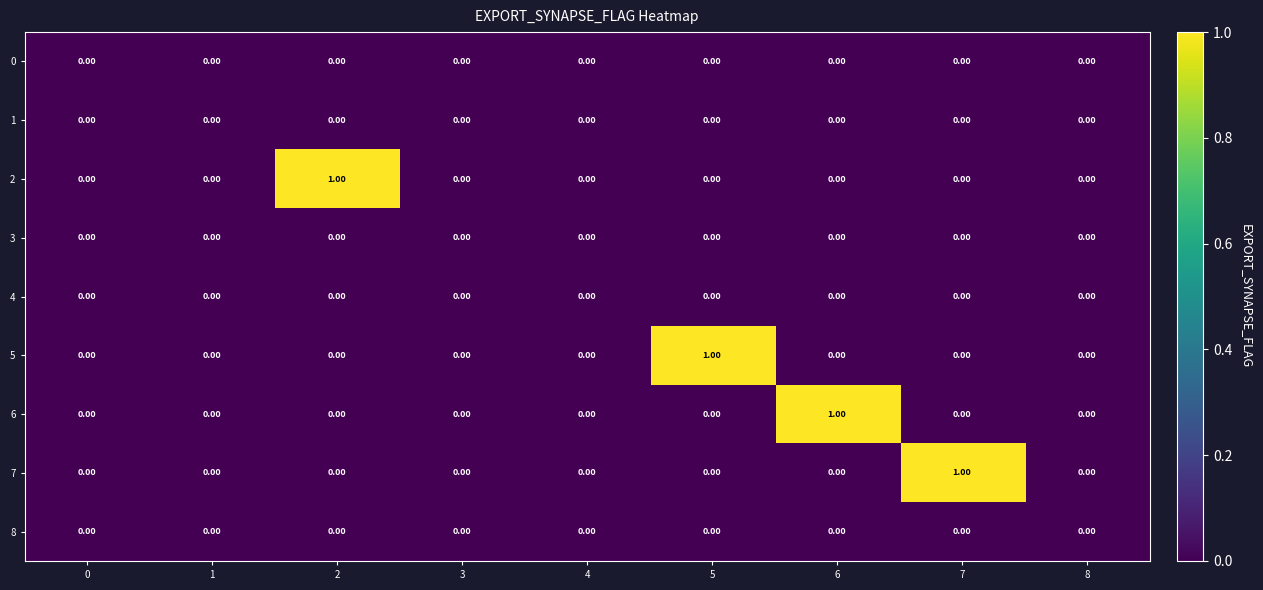

Is the value of 2 at 6 greater than the value of 8 at 5?

No